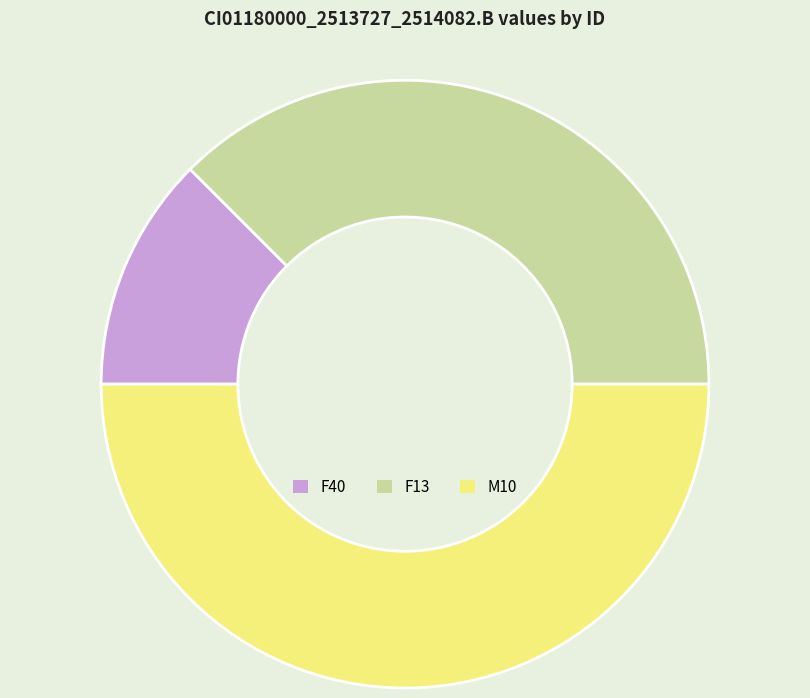

Rank the categories by value from lowest to highest.

F40, F13, M10